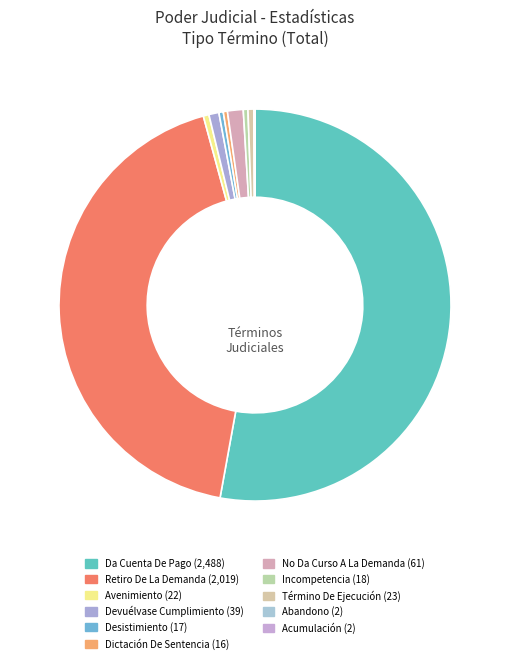

What is the change in value from Desistimiento to Incompetencia?

+1